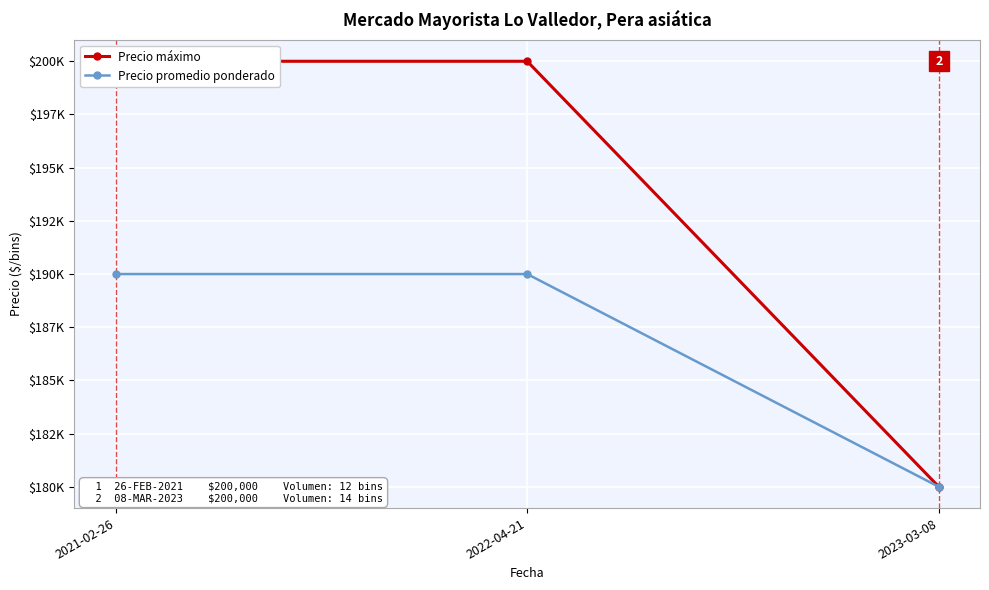

True or false: Precio máximo has a value of 200000 at 2022-04-21.

True